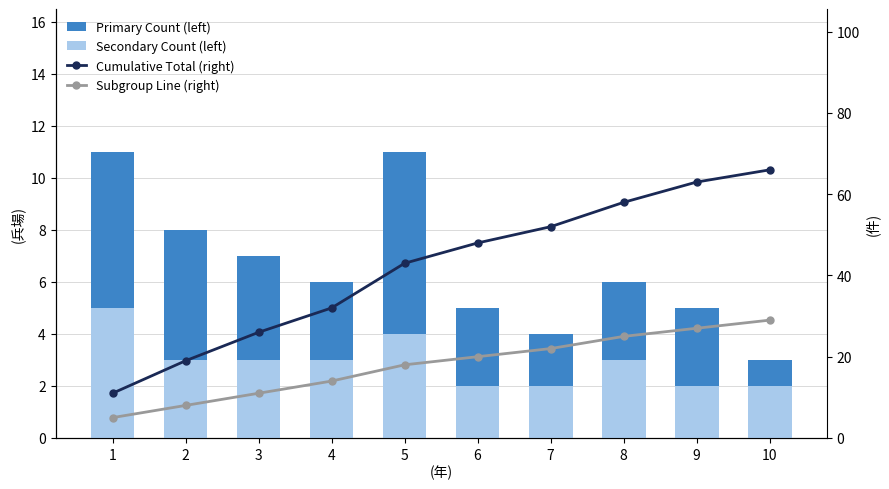

What is the difference between the maximum and minimum values in the Cumulative Total (right) series?

55